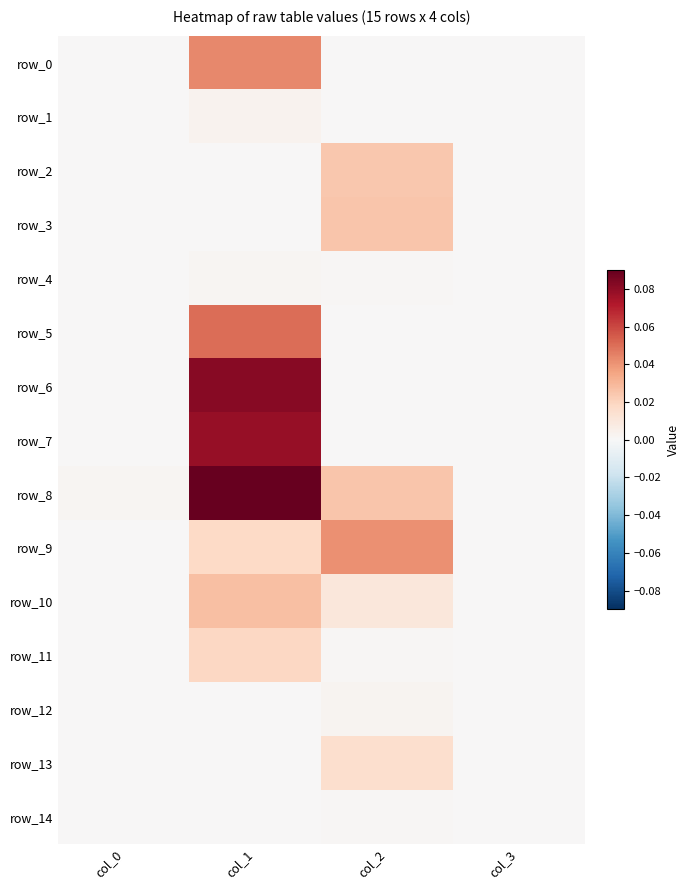

Reading left to right, what are all the values shown in this chart?

row_0: 0.0	0.0	0.0	0.0
row_1: 0.0	0.0	0.0	0.0
row_2: 0.0	0.0	0.0	0.0
row_3: 0.0	0.0	0.0	0.0
row_4: 0.0	0.0	0.0	0.0
row_5: 0.0	0.1	0.0	0.0
row_6: 0.0	0.1	0.0	0.0
row_7: 0.0	0.1	0.0	0.0
row_8: 0.0	0.1	0.0	0.0
row_9: 0.0	0.0	0.0	0.0
row_10: 0.0	0.0	0.0	0.0
row_11: 0.0	0.0	0.0	0.0
row_12: 0.0	0.0	0.0	0.0
row_13: 0.0	0.0	0.0	0.0
row_14: 0.0	0.0	0.0	0.0